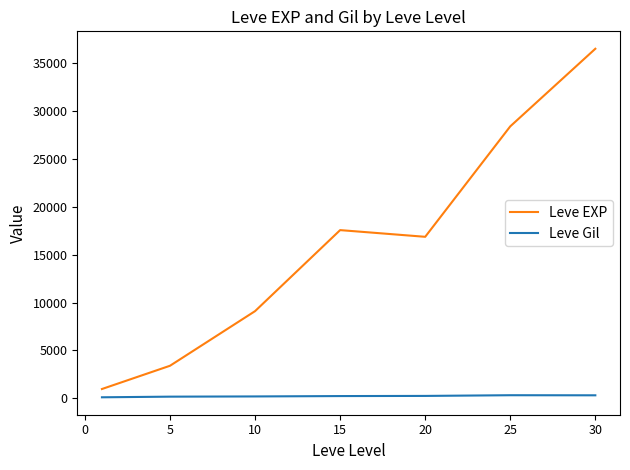

Rank the series by their average value, from lowest to highest.

Leve Gil, Leve EXP